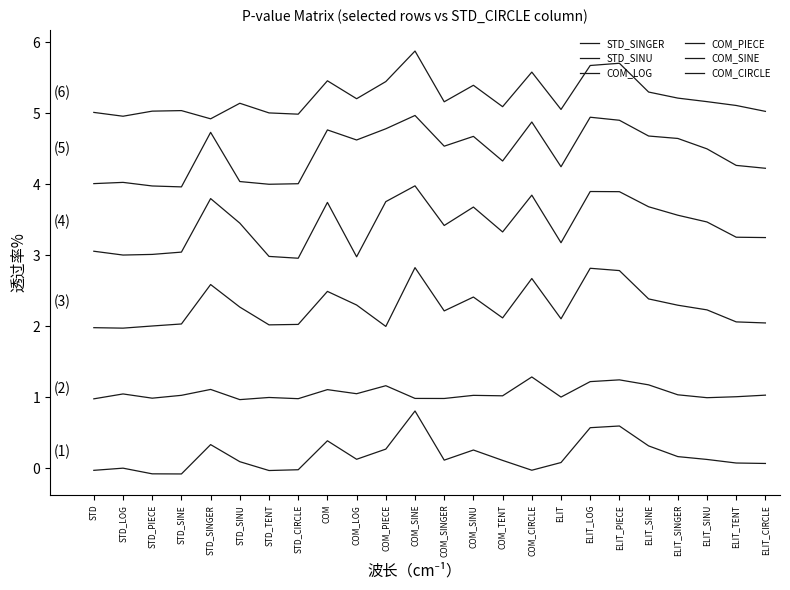

Which series has the largest total across all categories?

STD_SINGER